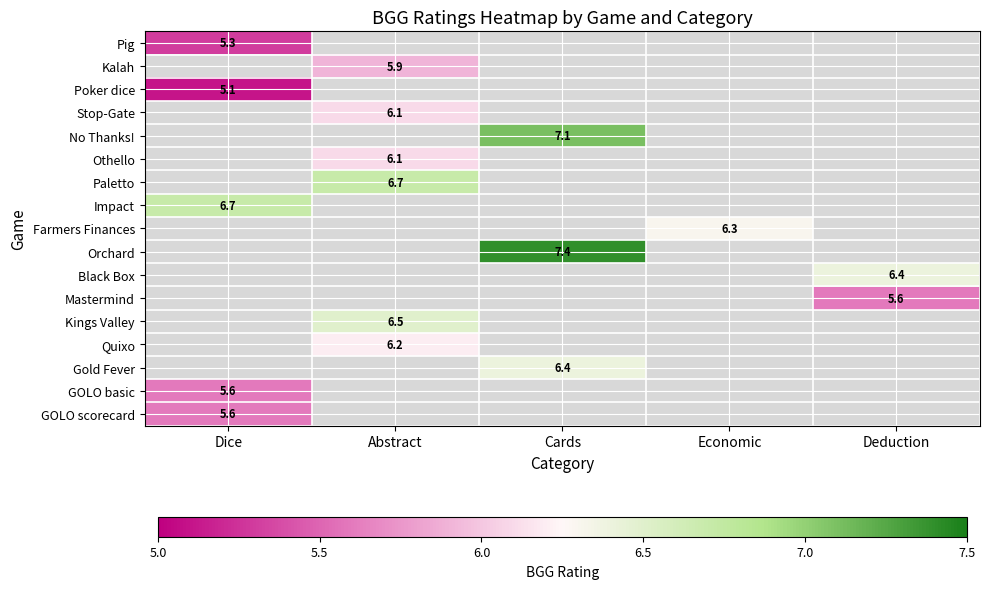

The Kings Valley series shows 1.9 at Abstract. True or false?

False